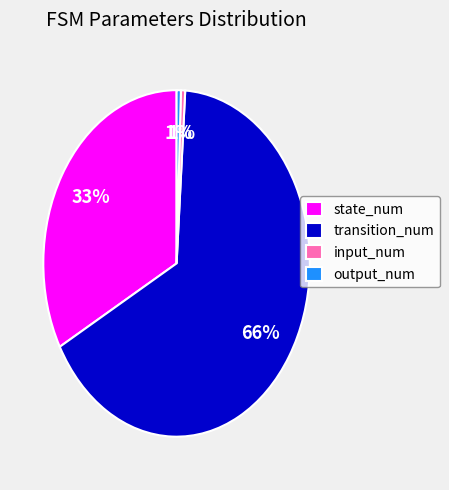

Which category has the biggest portion of the pie?

transition_num